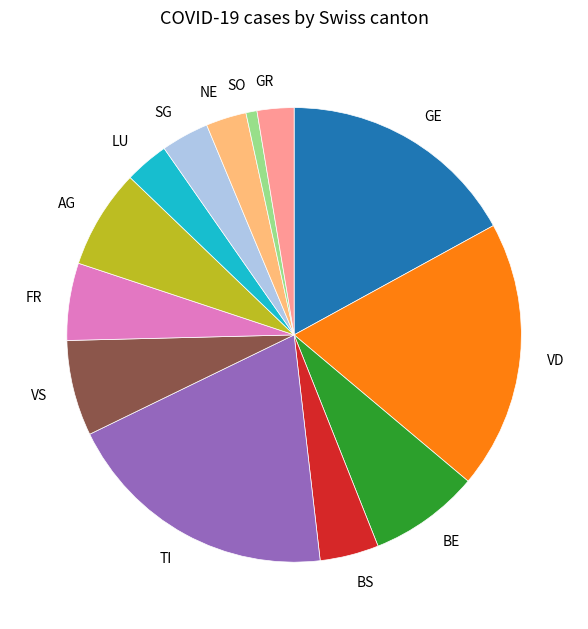

Is the sum of LU and BE greater than half?

No